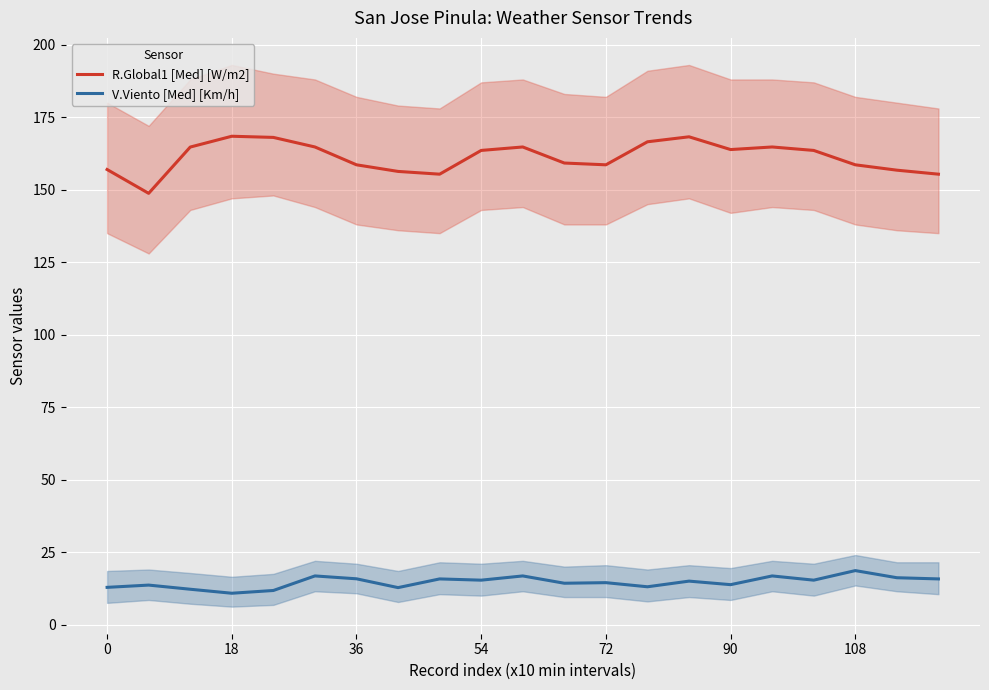

Is the value of V.Viento [Med] [Km/h] at 0 greater than the value of R.Global1 [Med] [W/m2] at 54?

No